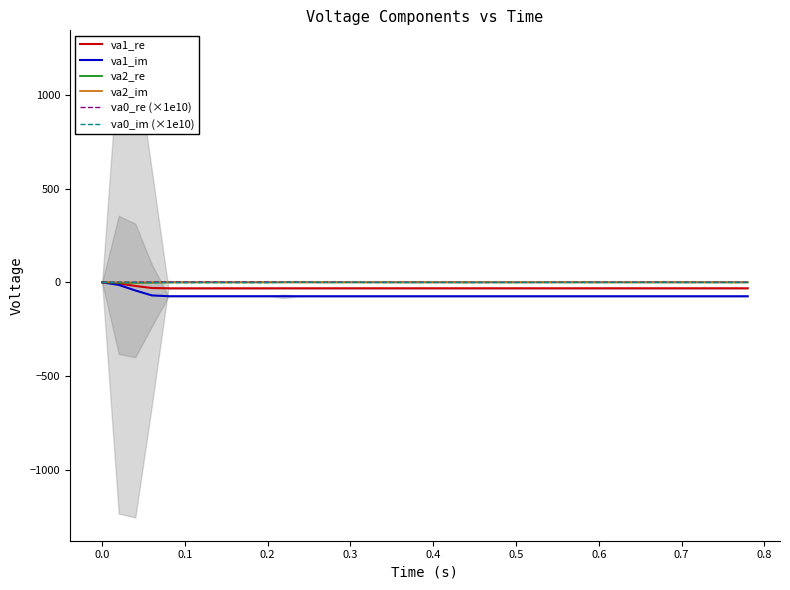

What is the smallest value displayed?

-74.2